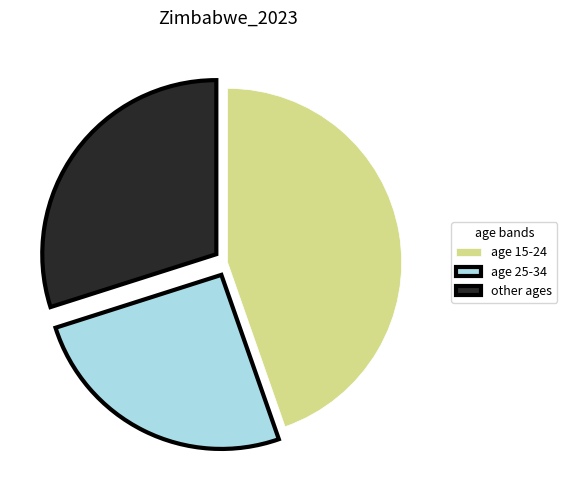

Rank the categories by value from lowest to highest.

age 25-34, other ages, age 15-24